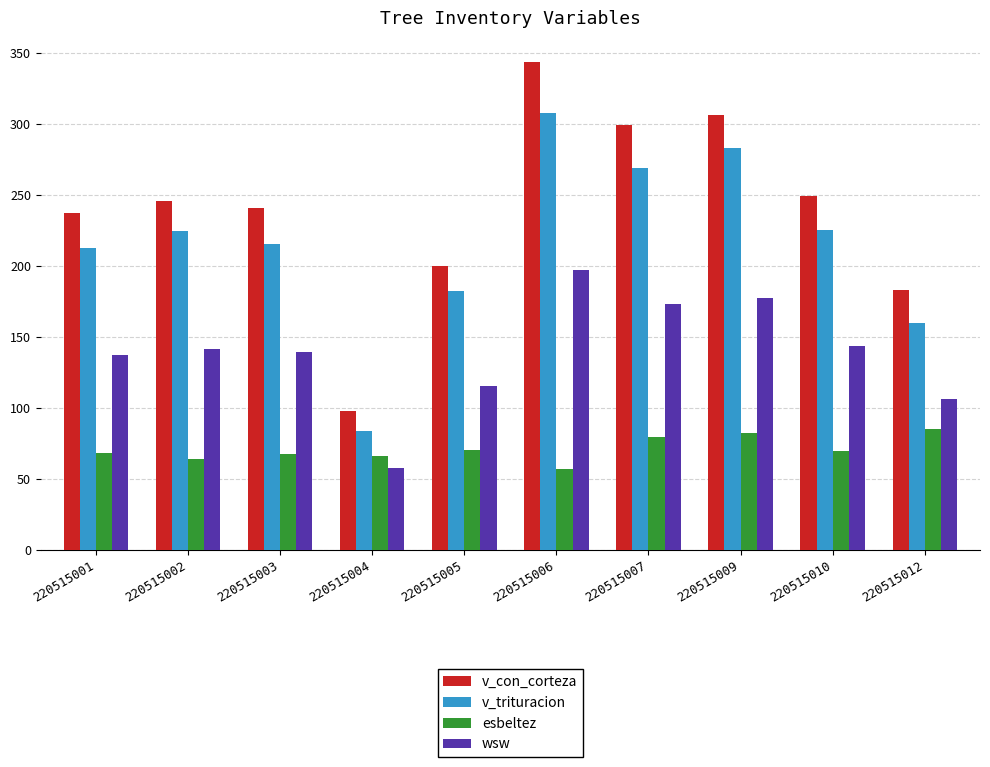

What is the value of the wsw bar at the 9th from the left?

143.4